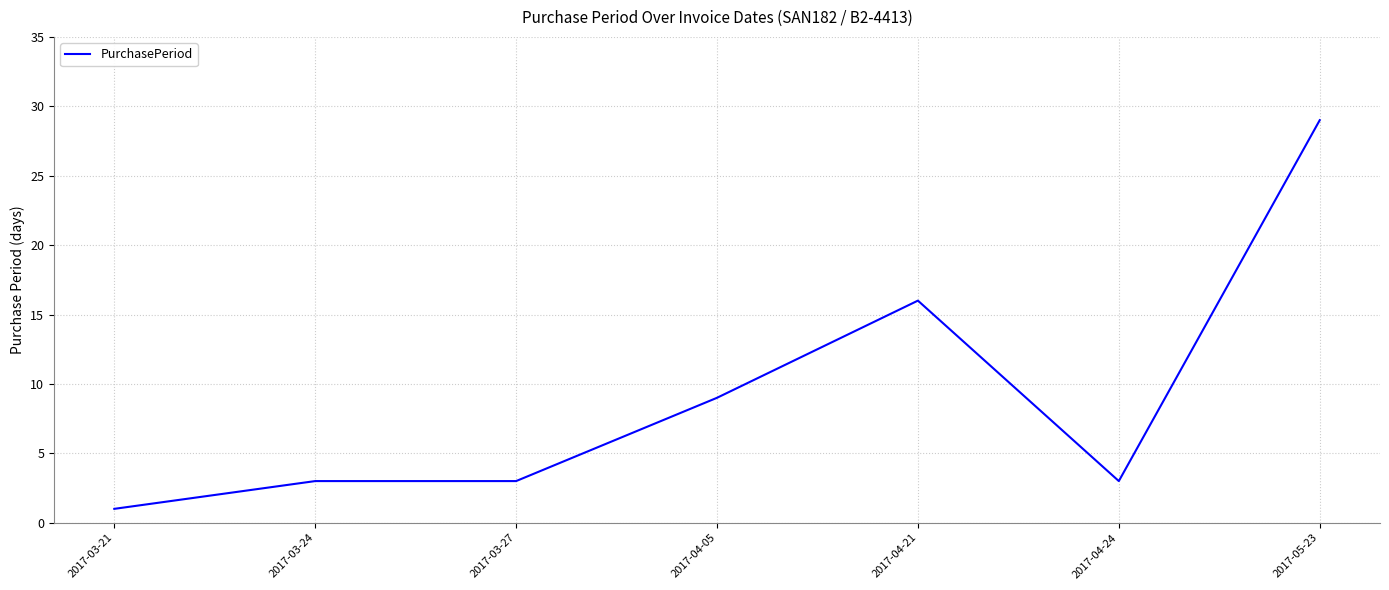

The value at 2017-04-21 is 22. True or false?

False